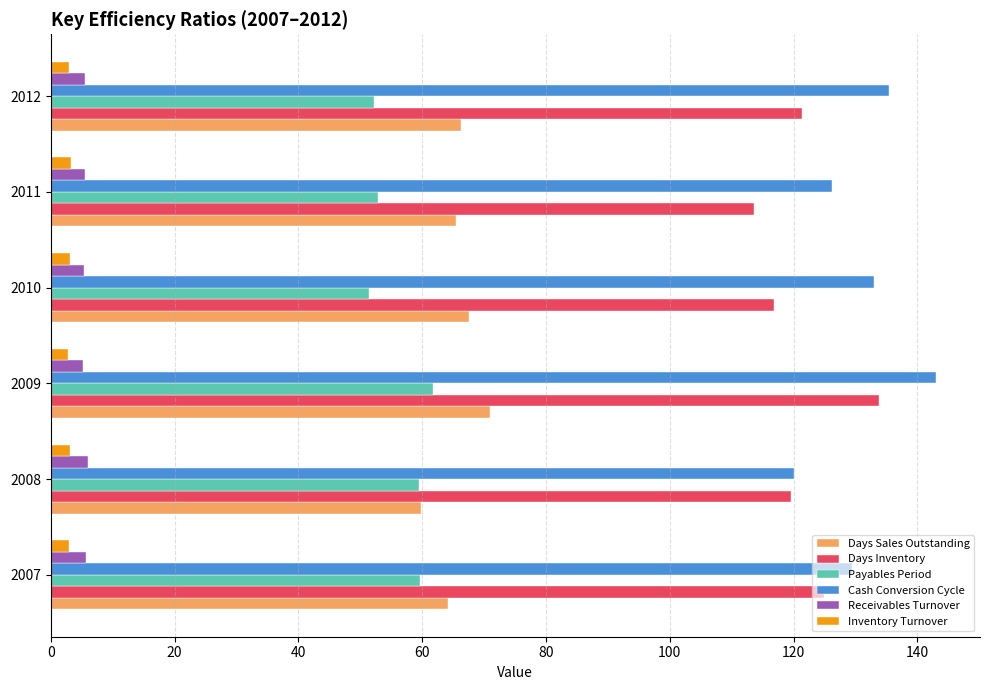

Is it true that Days Inventory equals 121.4 at 2012?

True